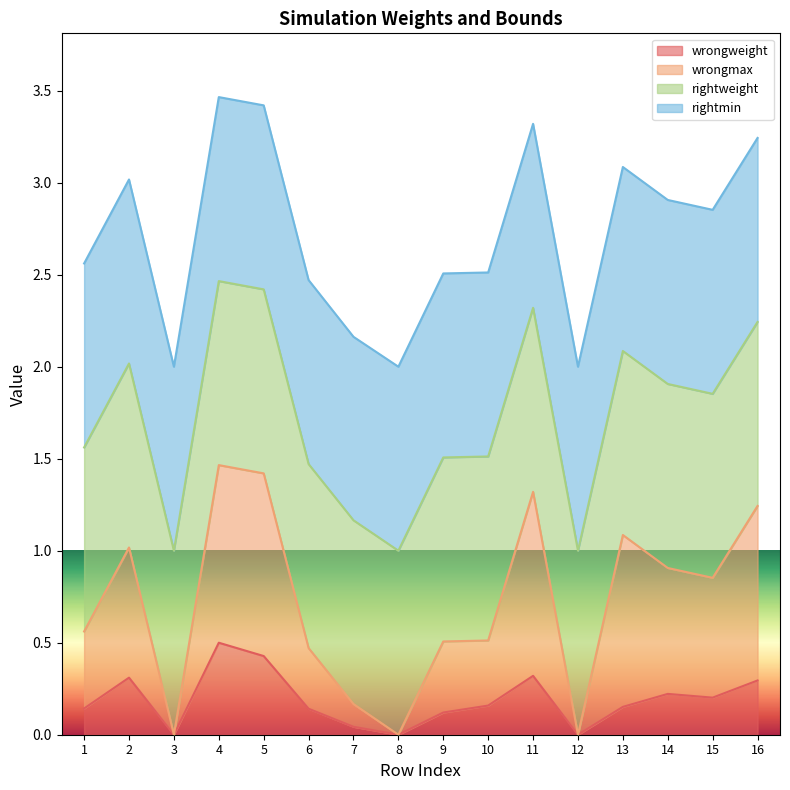

Does the chart display data point markers on the line(s)?

No